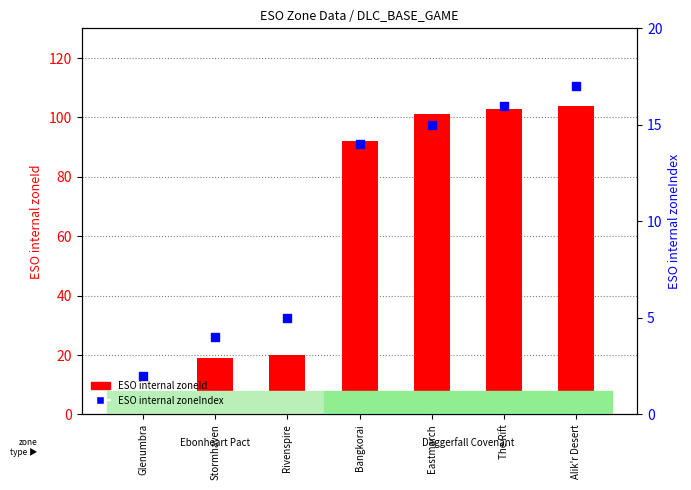

What are all the series names shown in the legend?

ESO internal zoneId, ESO internal zoneIndex